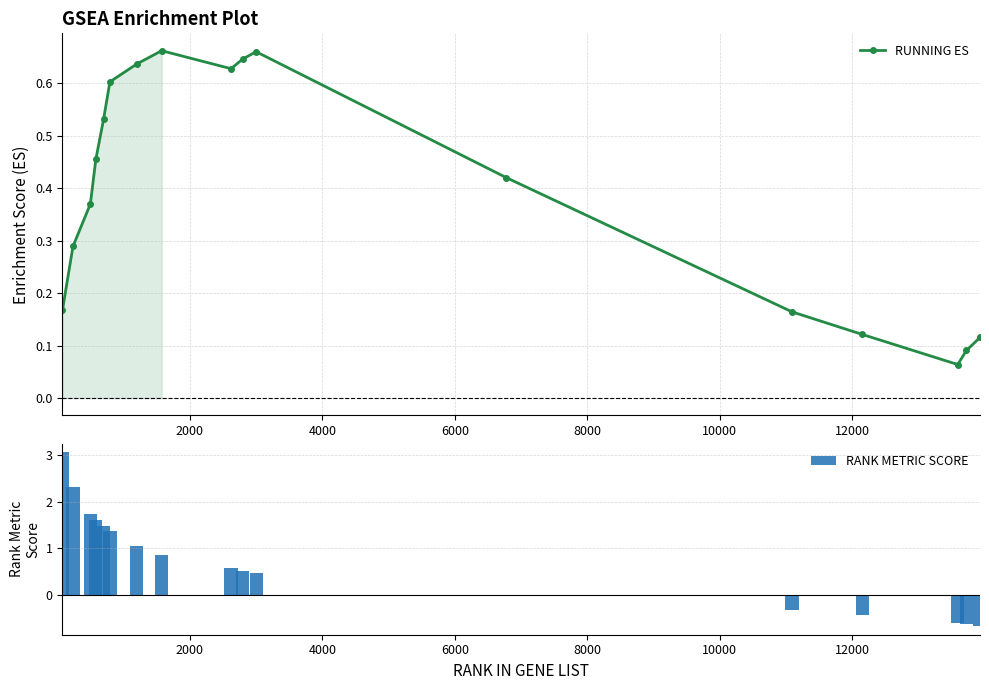

Count the RUNNING ES values in the range 0 to 1.

17